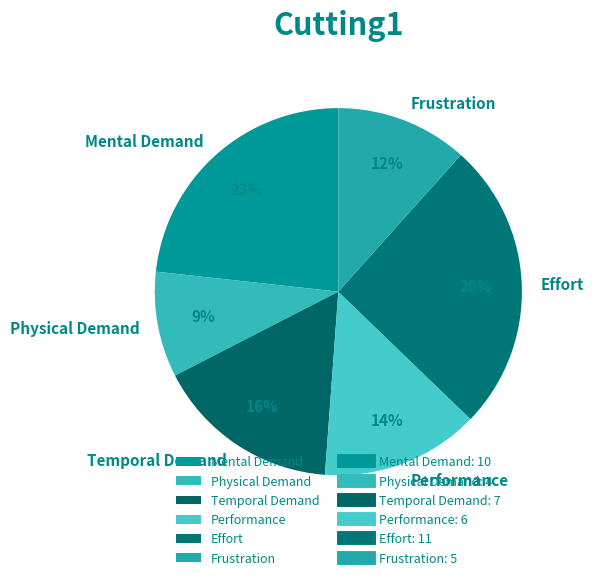

What is the smallest slice in the pie chart?

Physical Demand